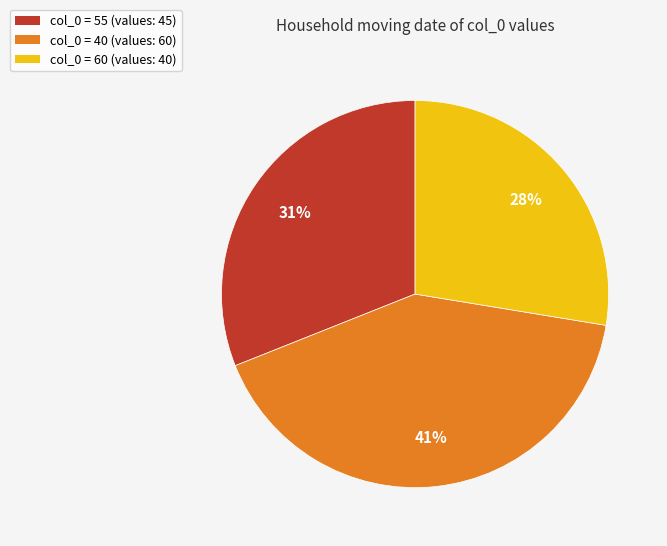

Combined, do col_0 = 60 (values: 40) and col_0 = 40 (values: 60) account for over 50%?

Yes